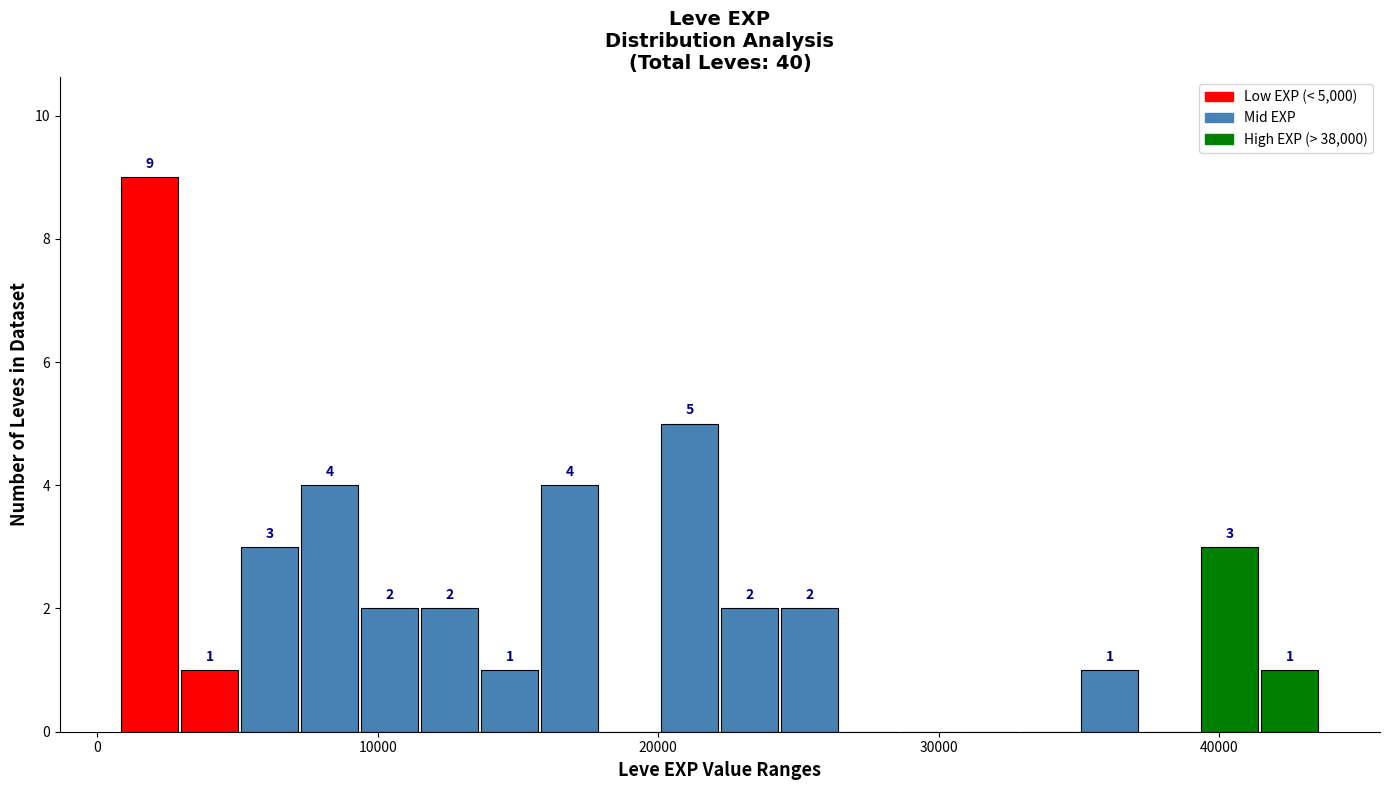

Read against the x-axis, roughly where is the centre of the tallest bar?

2000